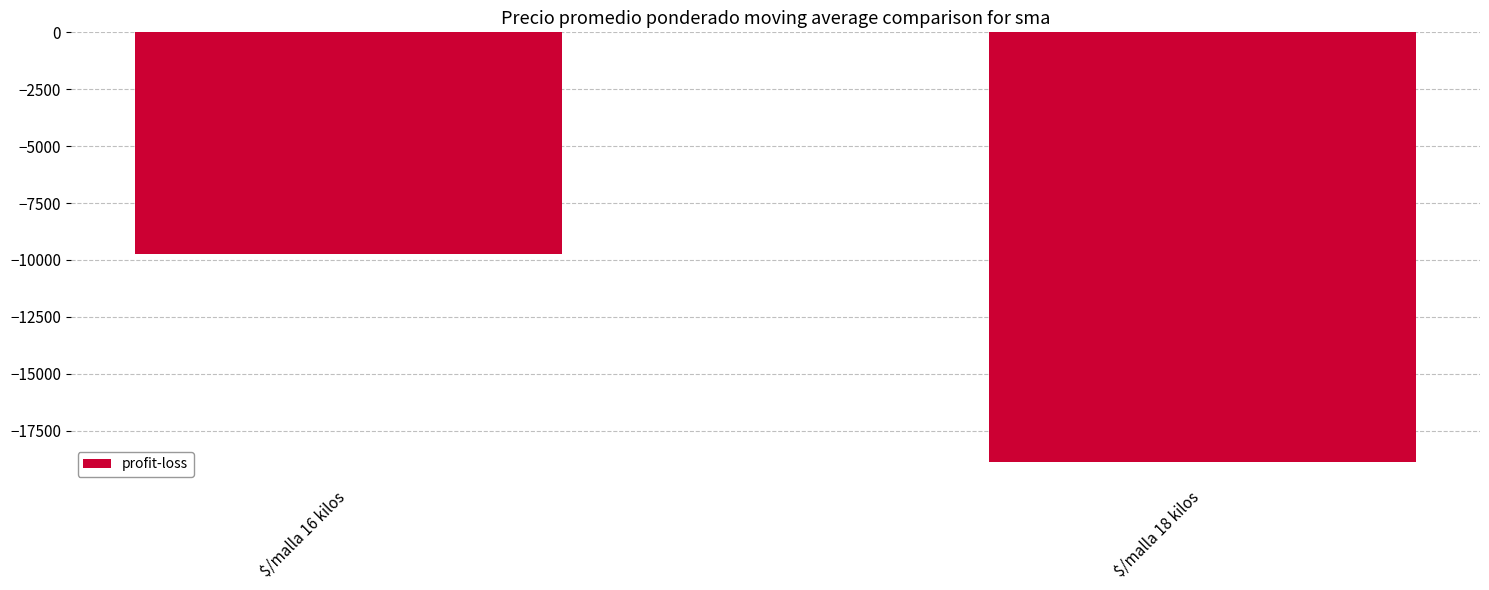

What is the change in value from $/malla 16 kilos to $/malla 18 kilos?

-9175.4